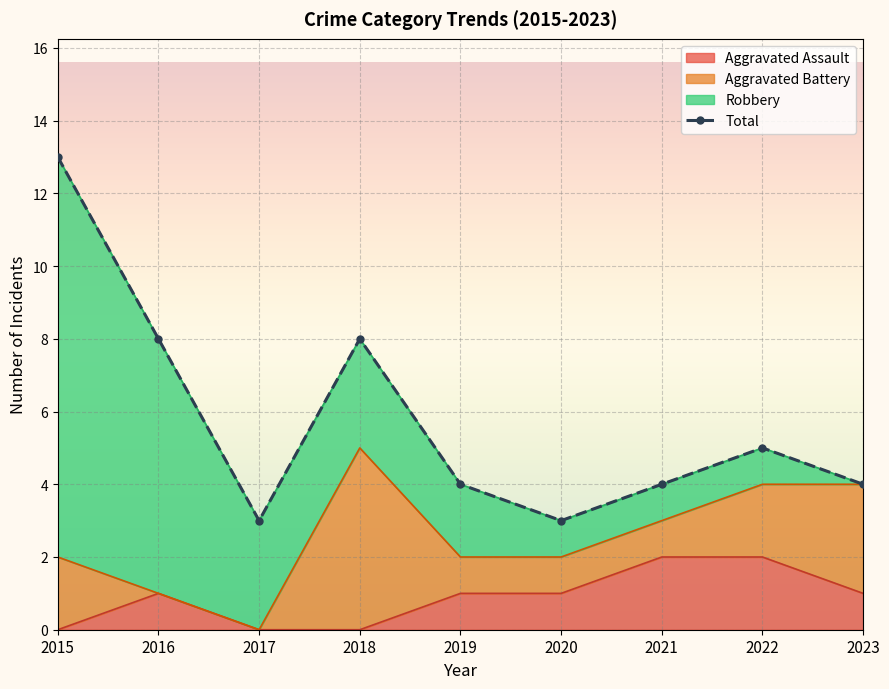

How many interior local peaks (higher than both neighbors) does the data have?

2